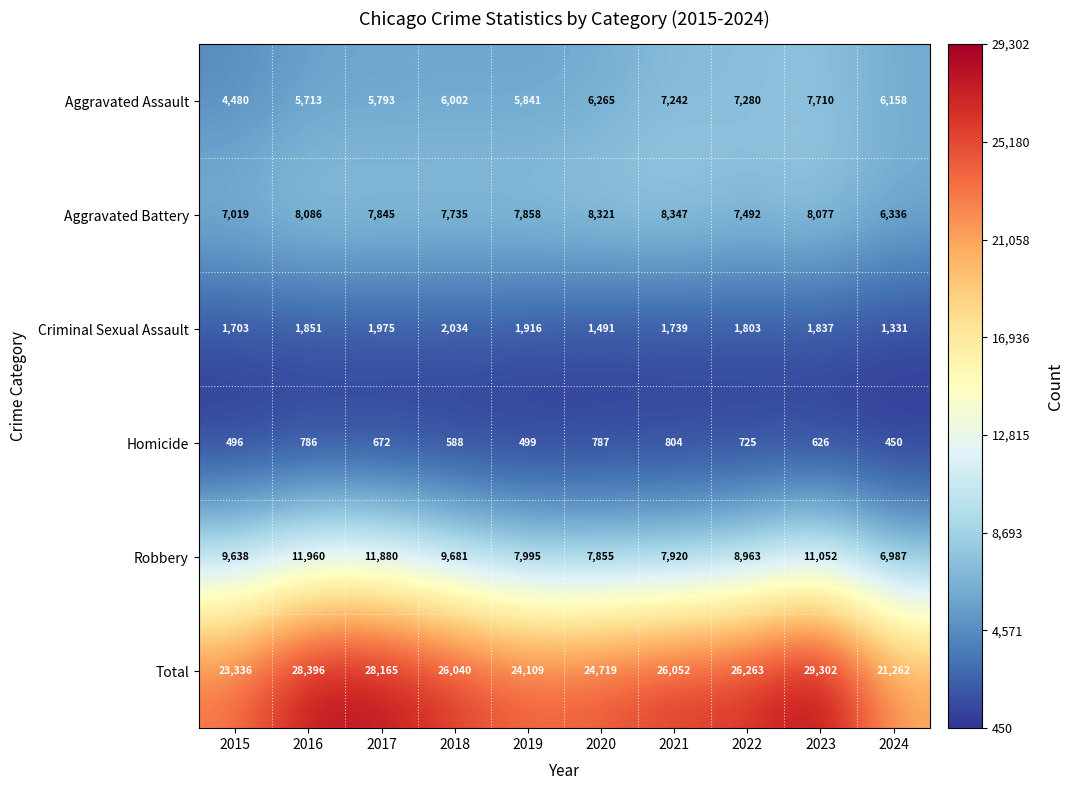

Is it true that Total equals 23336 at 2015?

True